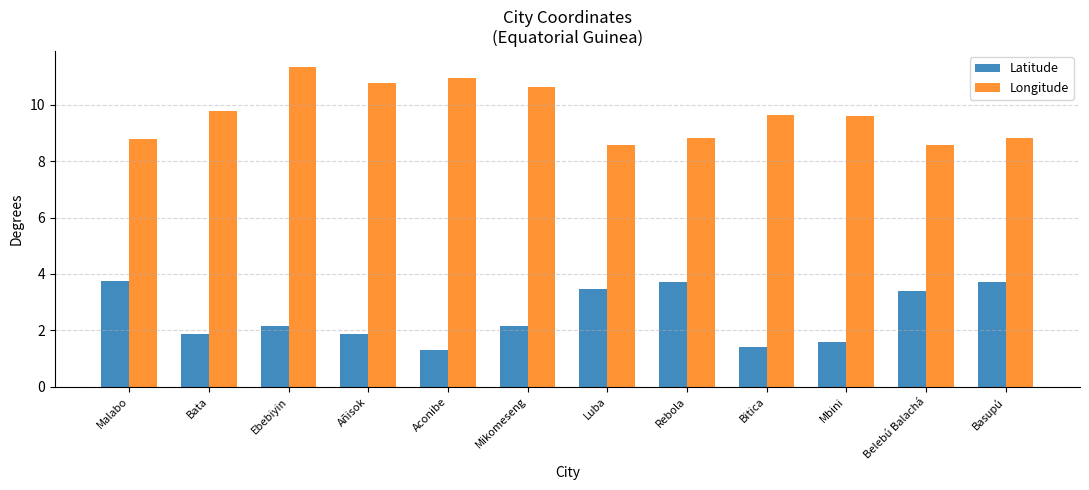

Does the chart contain stacked bars?

No